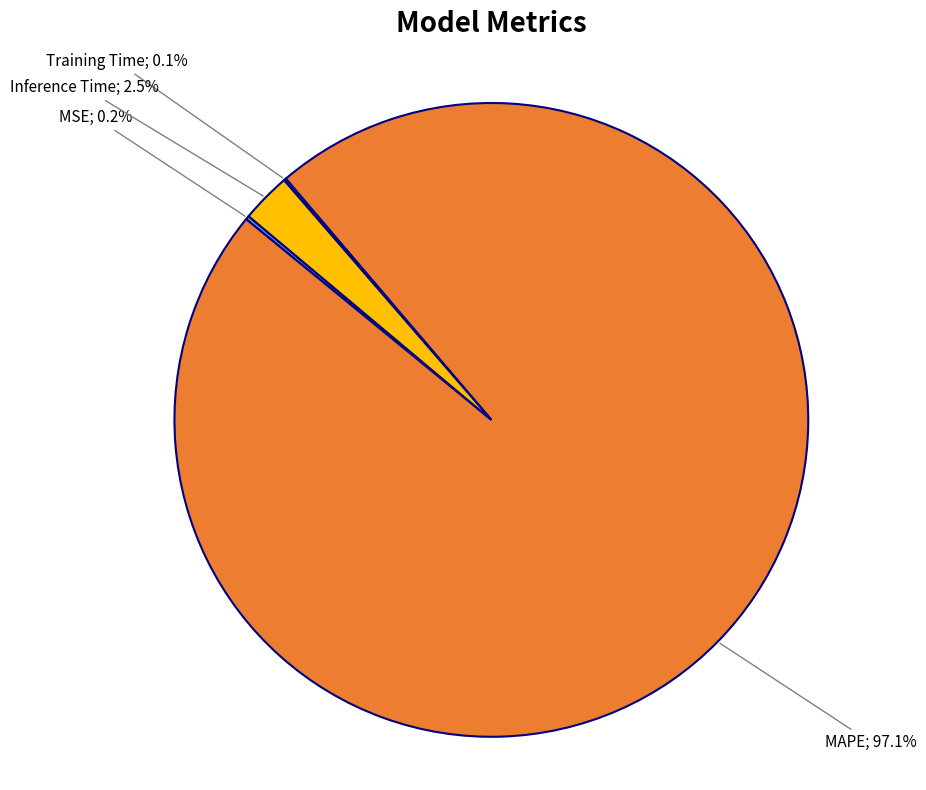

Is there a majority slice in this chart?

Yes